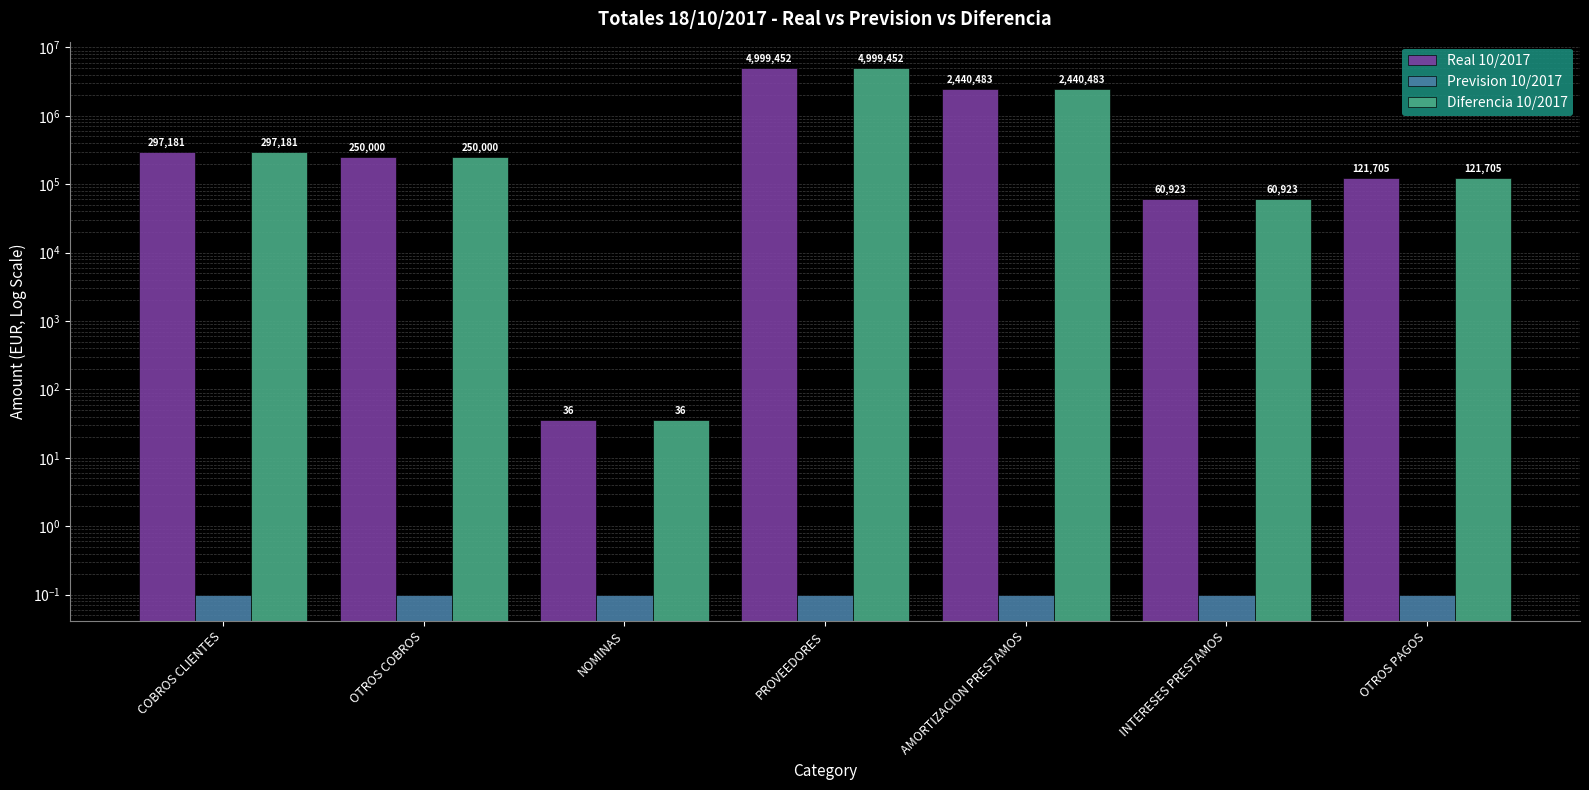

What is the difference between the maximum and second lowest values in the Real 10/2017 series?

4938528.8